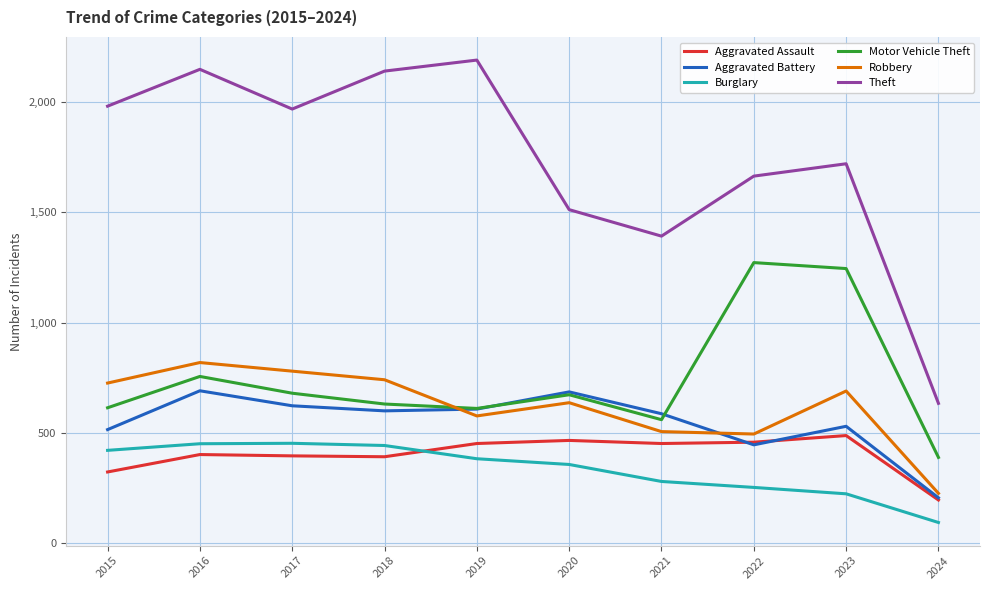

How many lines are shown in the chart?

6